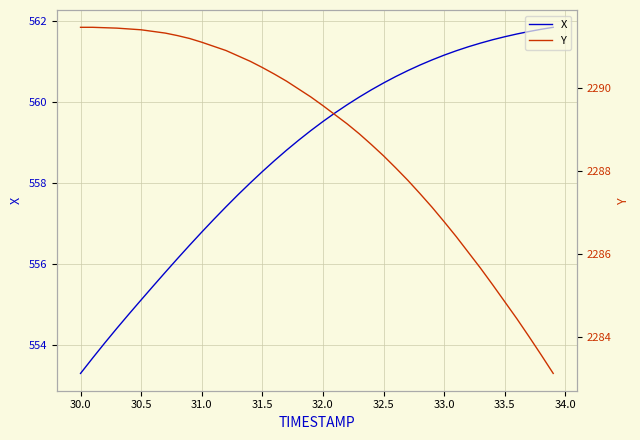

Which category has the lowest value in the X series?

30.0